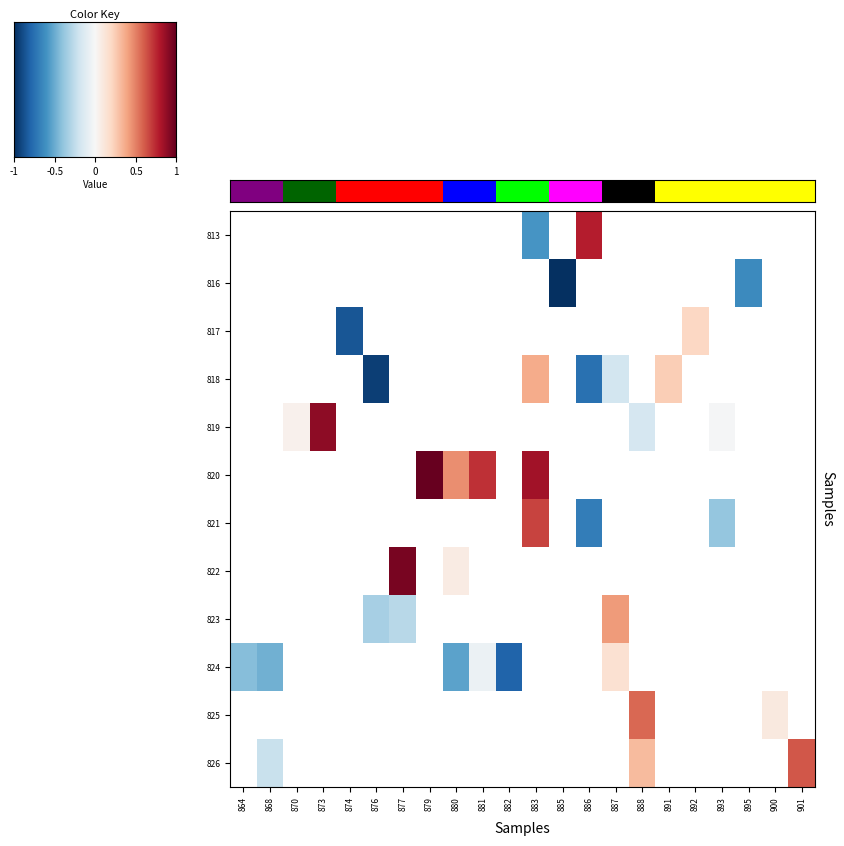

How many series are shown in this chart?

12